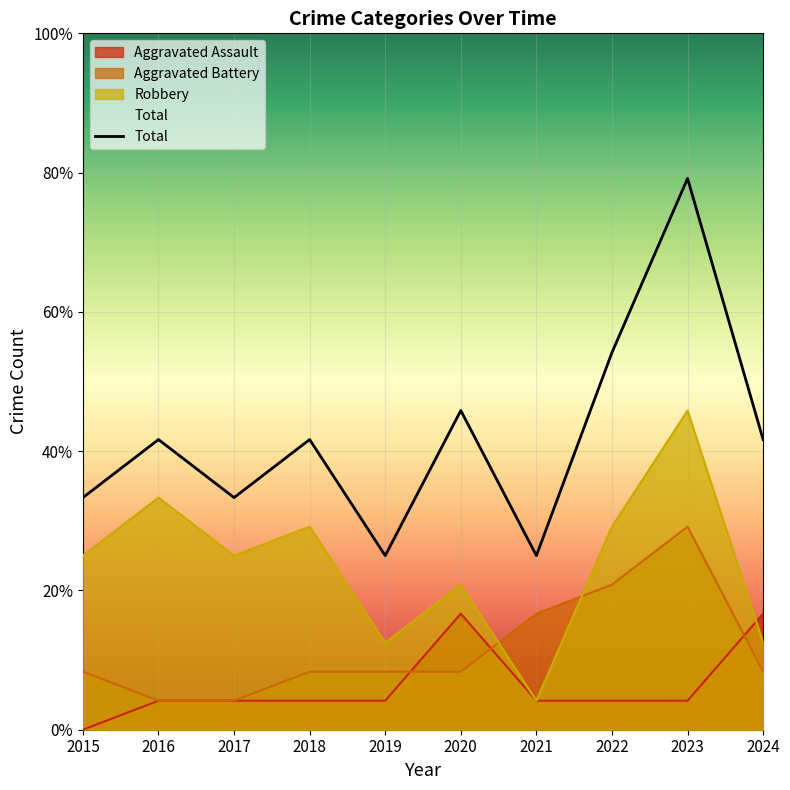

True or false: Robbery has more than 1 interior local peaks.

True